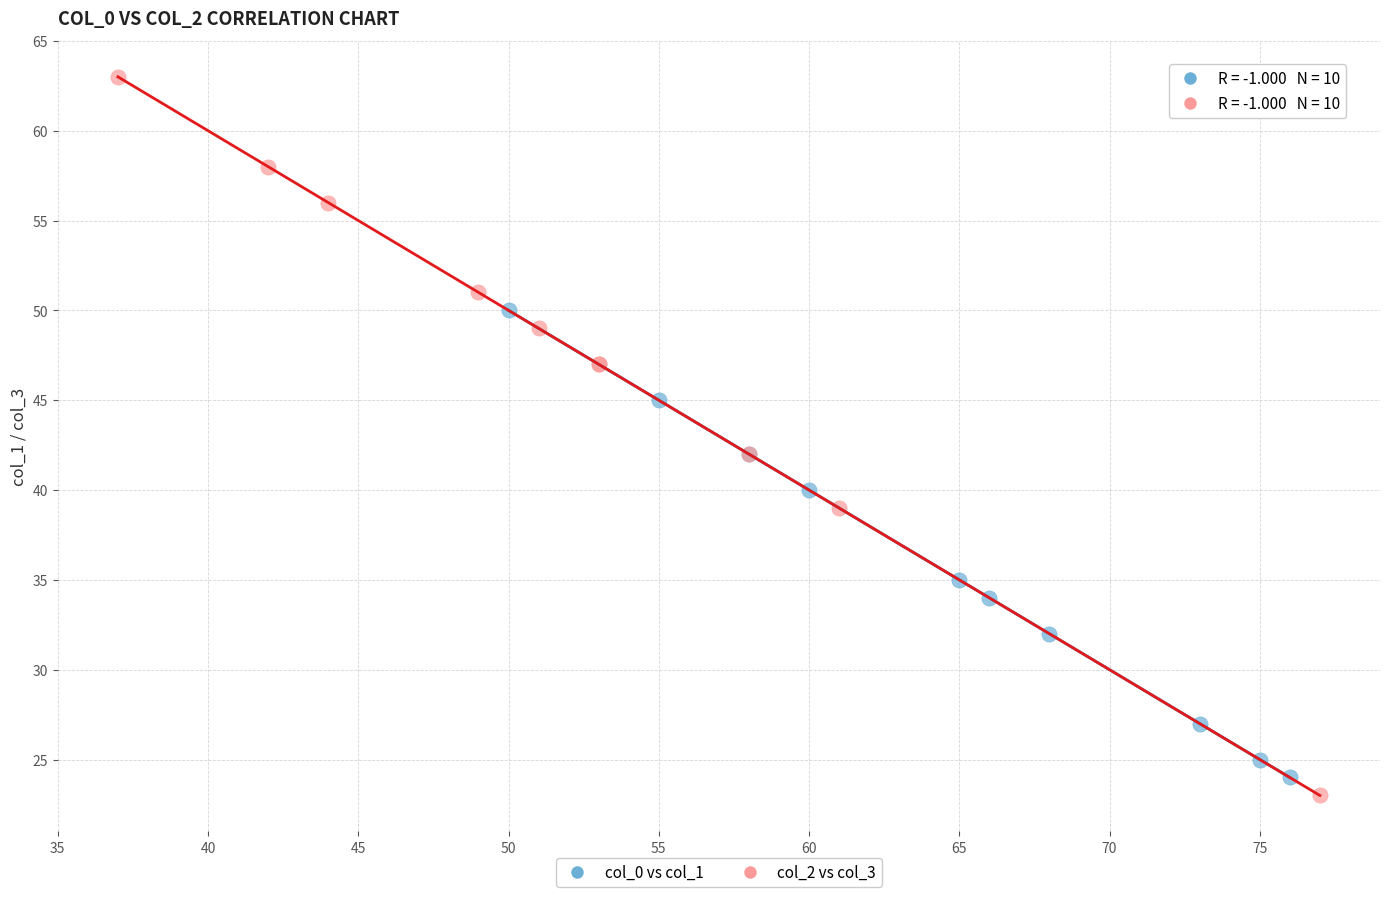

Which series contains the highest Y value?

col_2 vs col_3